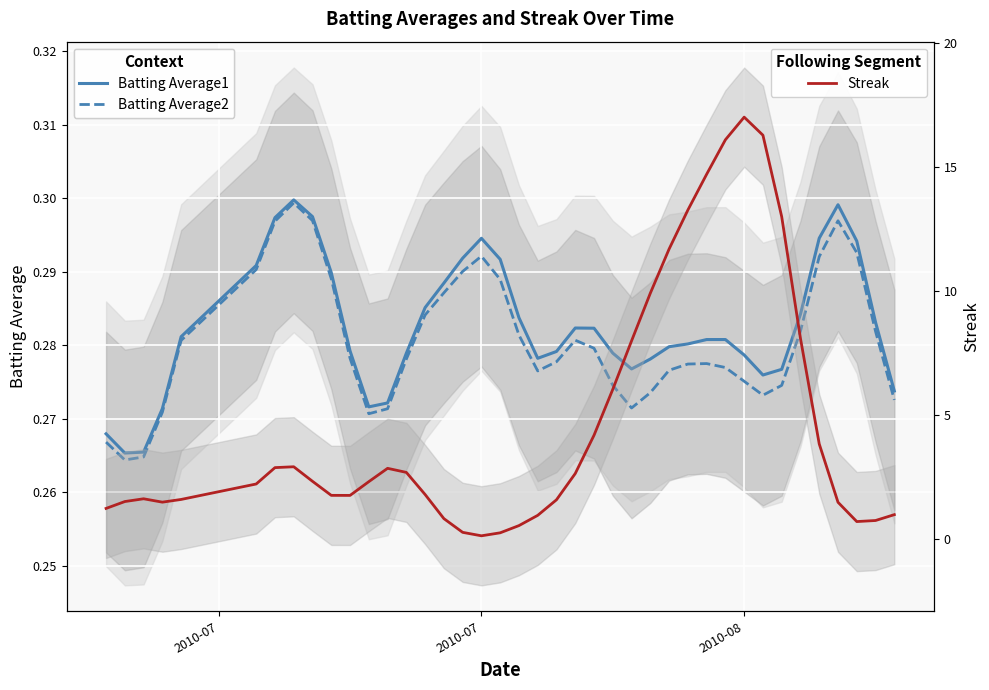

After their last crossing, which series has the higher values: Batting Average2 or Streak?

Streak